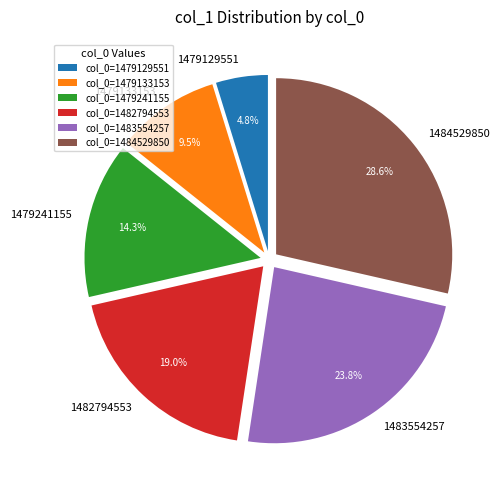

The 1483554257 slice represents 24% of the pie. True or false?

True